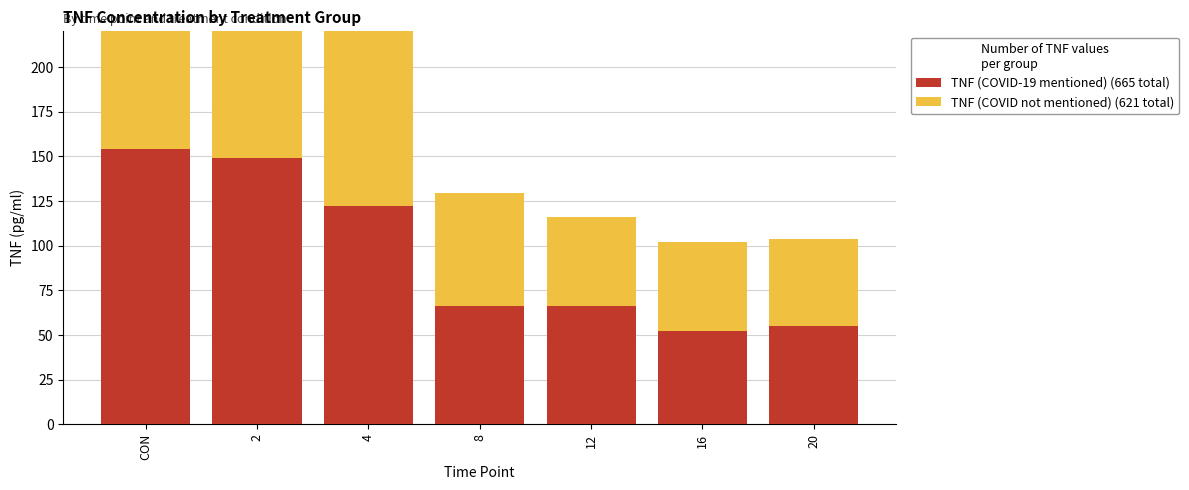

Reading left to right, what are all the values shown in this chart?

TNF (COVID-19 mentioned) (665 total): CON=154.1	2=149.1	4=122.4	8=66.1	12=66.1	16=52.2	20=55.0
TNF (COVID not mentioned) (621 total): CON=186.4	2=124.0	4=98.4	8=63.3	12=50.0	16=50.0	20=48.9